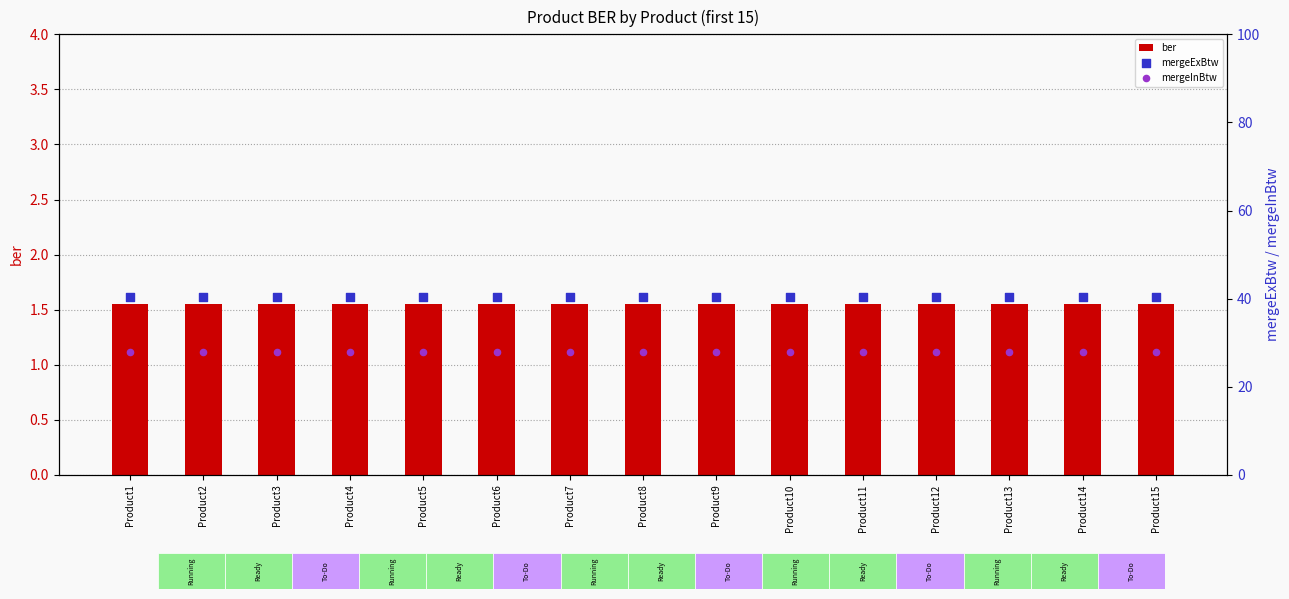

Which series has the widest spread of Y values?

ber